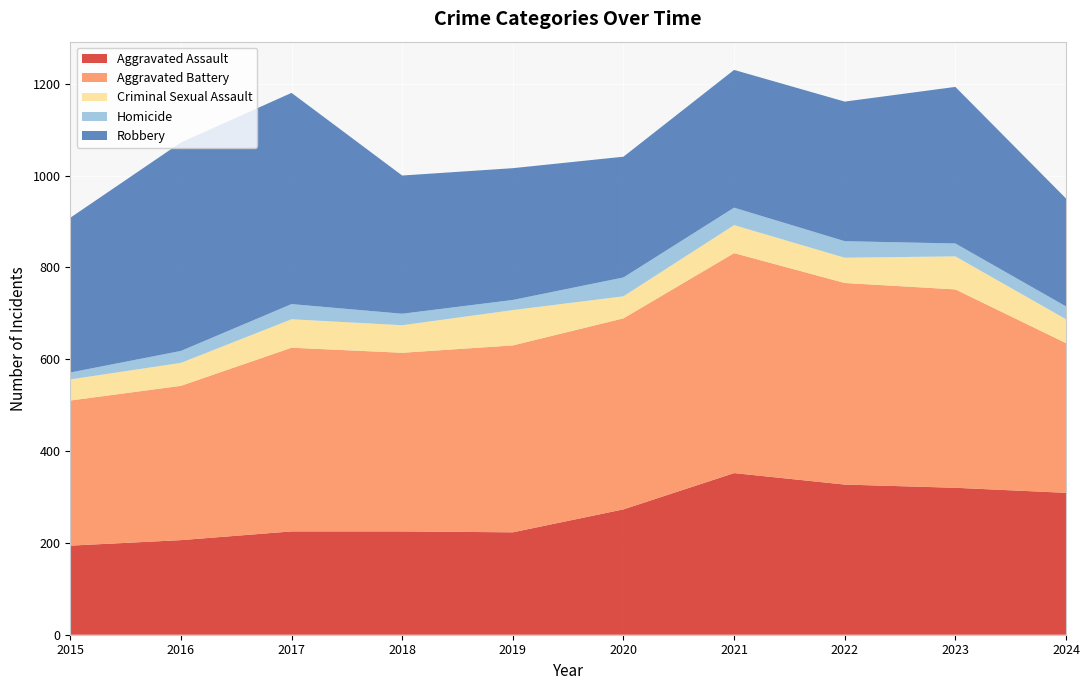

Reading left to right, list all the values displayed in this chart.

Aggravated Assault: 194	206	225	225	223	273	352	327	320	309
Aggravated Battery: 316	336	400	389	407	416	479	439	432	326
Criminal Sexual Assault: 46	50	62	60	77	48	61	55	72	52
Homicide: 15	26	33	25	22	41	38	36	28	28
Robbery: 337	454	460	301	287	263	300	304	341	235